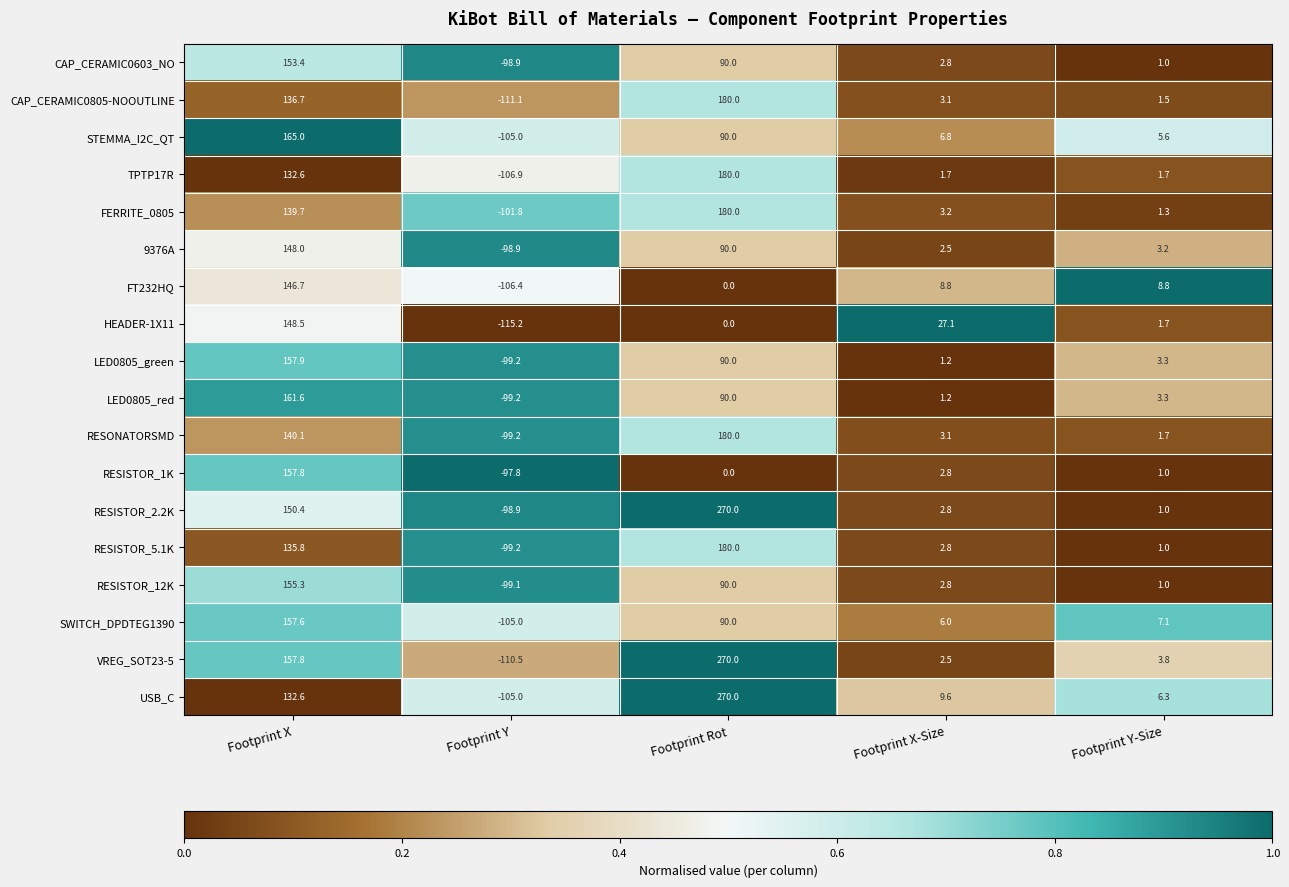

True or false: RESISTOR_12K has a value of 90.0 at Footprint Rot.

True